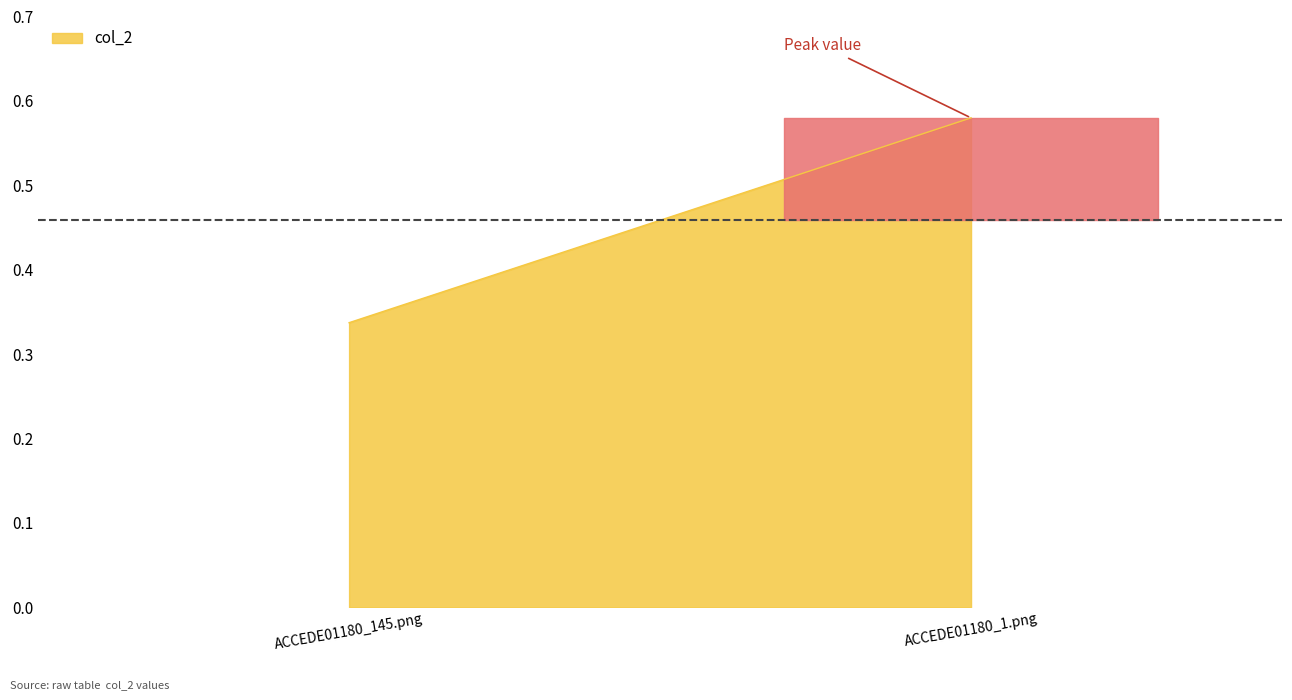

What is the sum of all values?

0.9